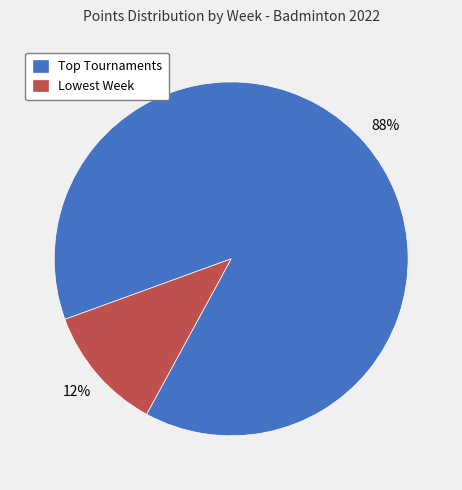

To the nearest percent, what is the average slice percentage?

50%